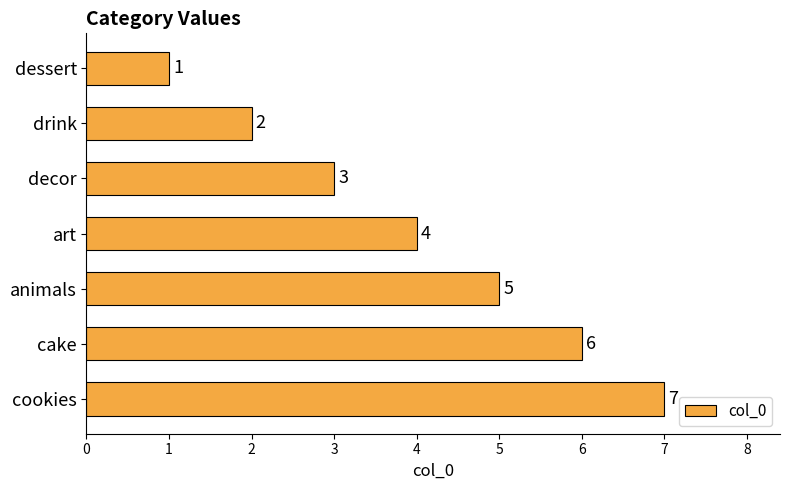

What is the average value?

4